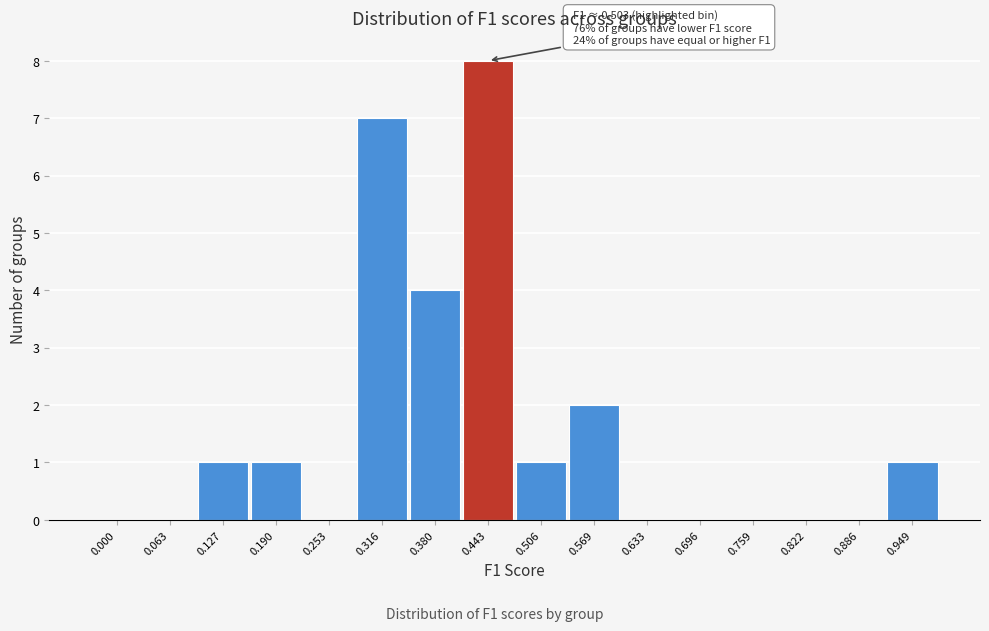

Reading left to right, what are all the values shown in this chart?

0.000=0	0.063=0	0.127=1	0.190=1	0.253=0	0.316=7	0.380=4	0.443=8	0.506=1	0.569=2	0.633=0	0.696=0	0.759=0	0.822=0	0.886=0	0.949=1